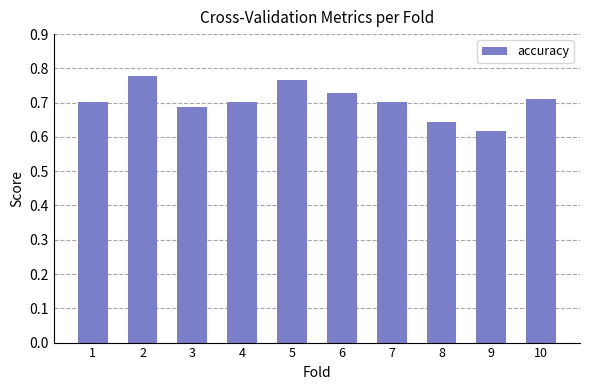

What is the sum of the values at 5 and 7?

1.5